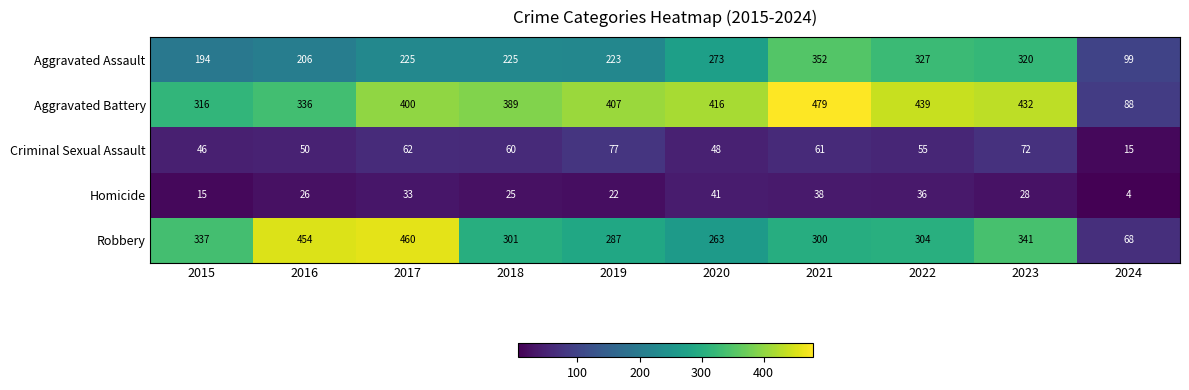

Which series changed the most between 2020 and 2024?

Aggravated Battery